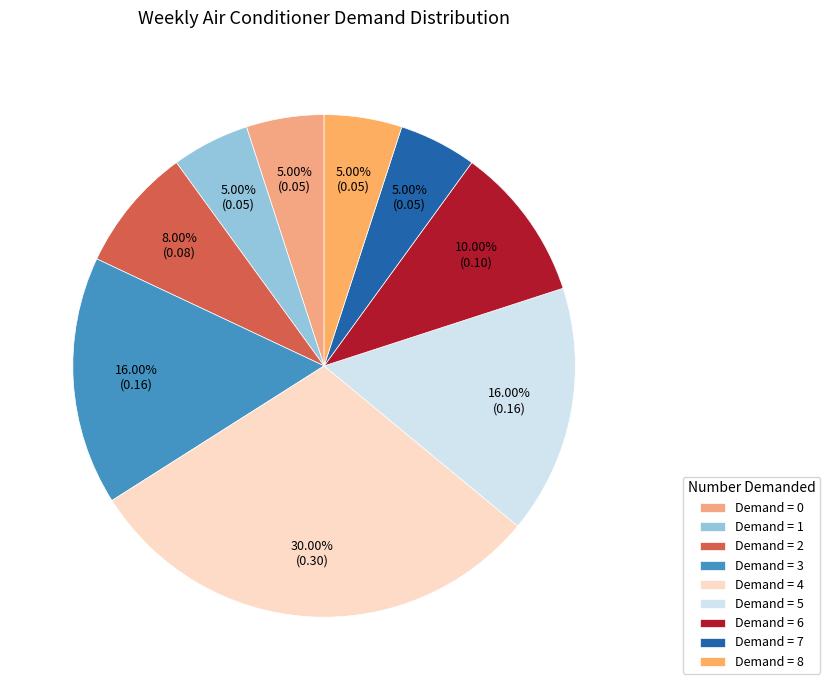

How many slices are in this pie chart?

9